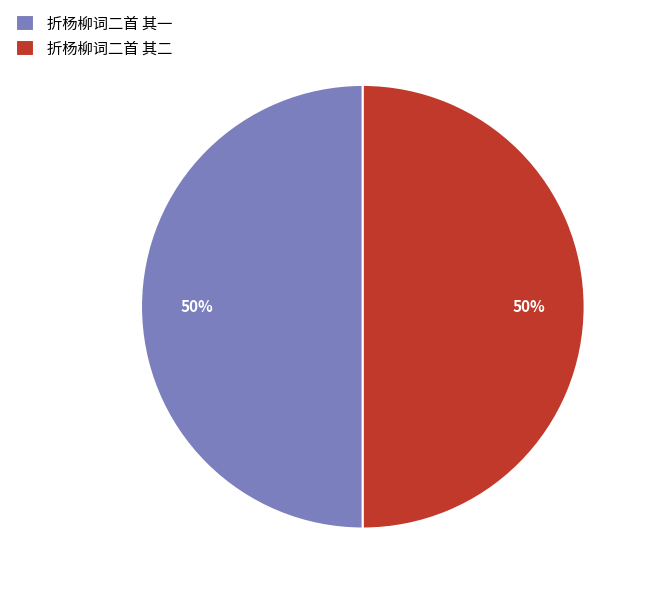

The 折杨柳词二首 其二 slice represents 62% of the pie. True or false?

False